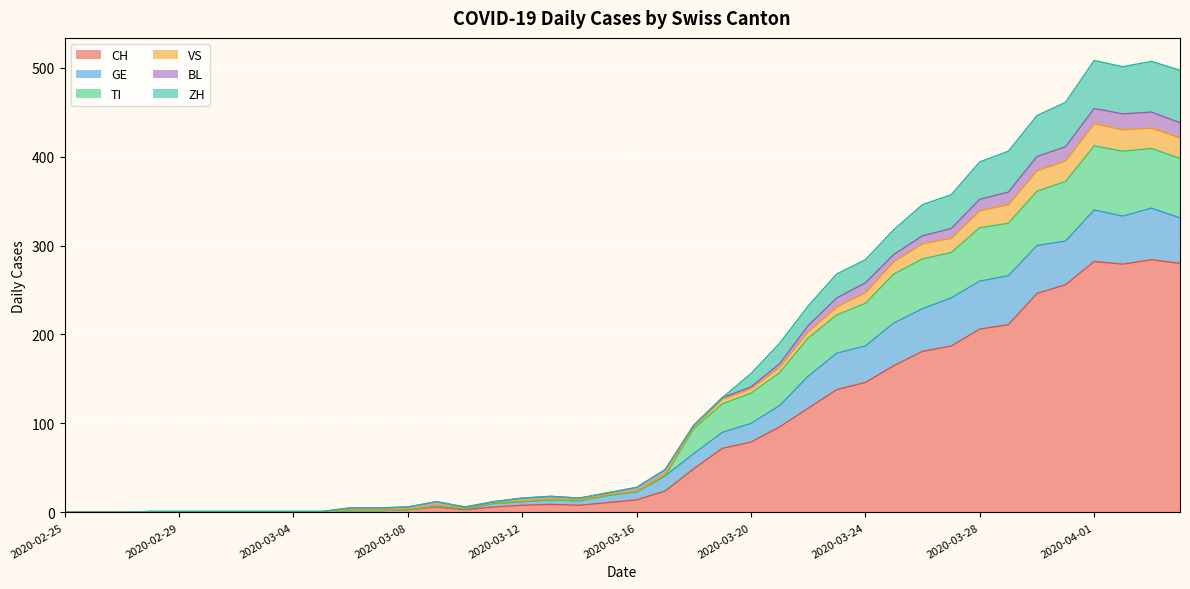

Is it true that VS equals -197 at 2020-02-27?

False